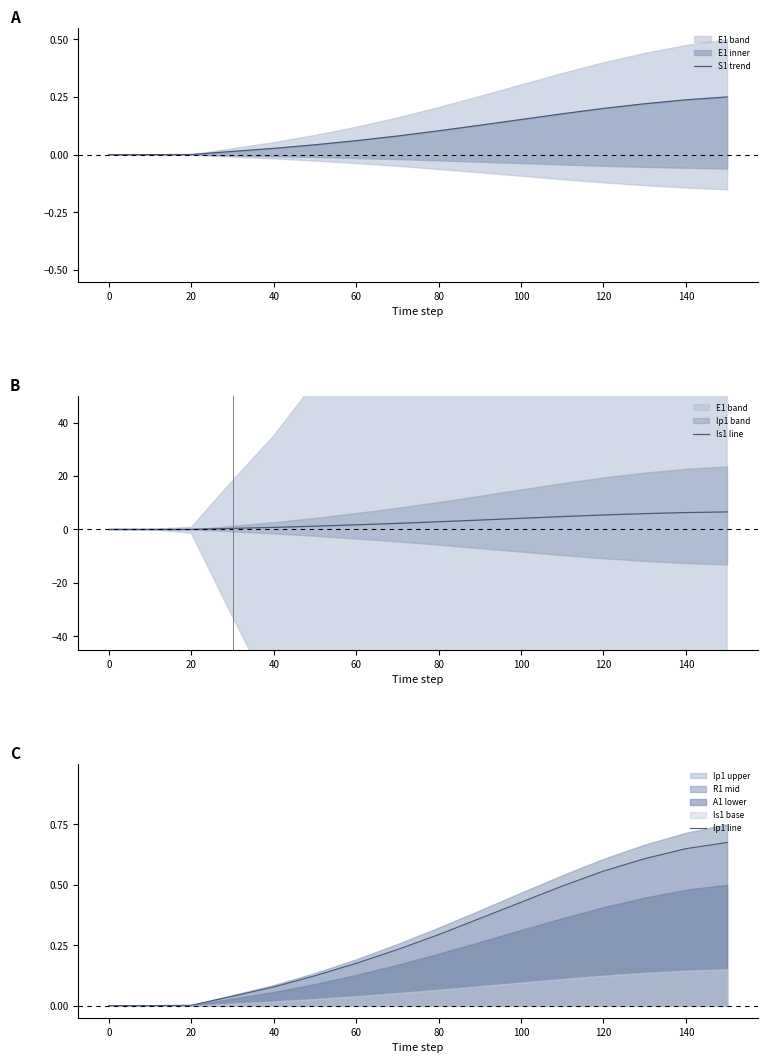

The Is1 line series shows 5.4 at 120. True or false?

True